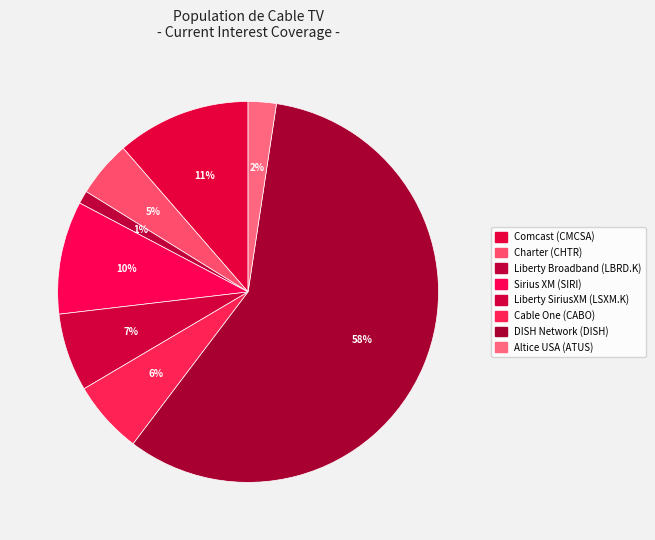

Rank the categories by value from highest to lowest.

DISH Network (DISH), Comcast (CMCSA), Sirius XM (SIRI), Liberty SiriusXM (LSXM.K), Cable One (CABO), Charter (CHTR), Altice USA (ATUS), Liberty Broadband (LBRD.K)